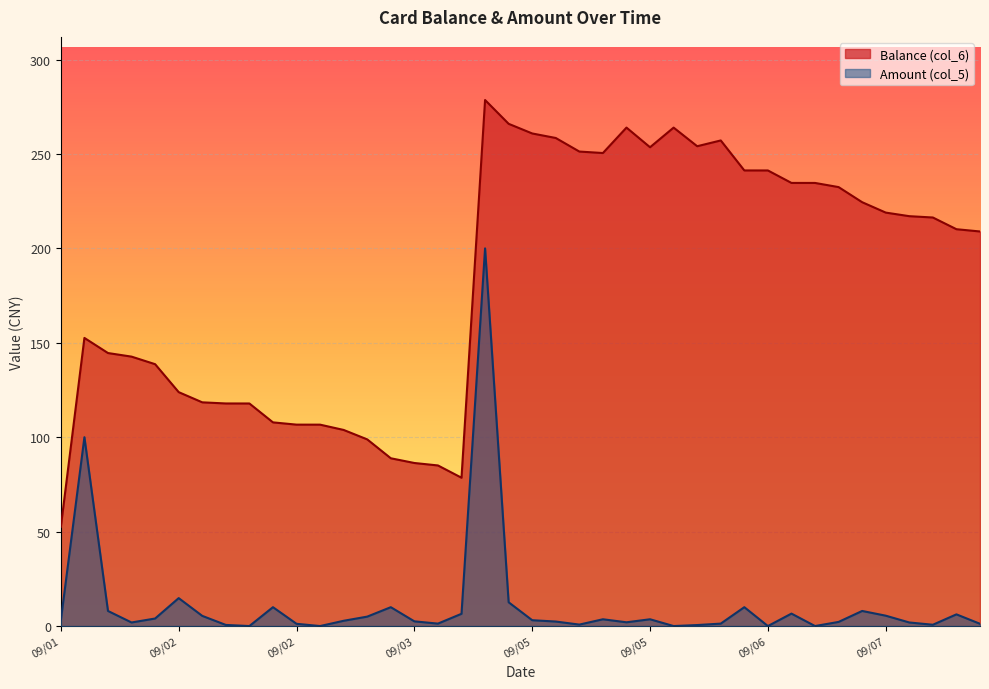

How many data points in Amount (col_5) are less than 3?

20